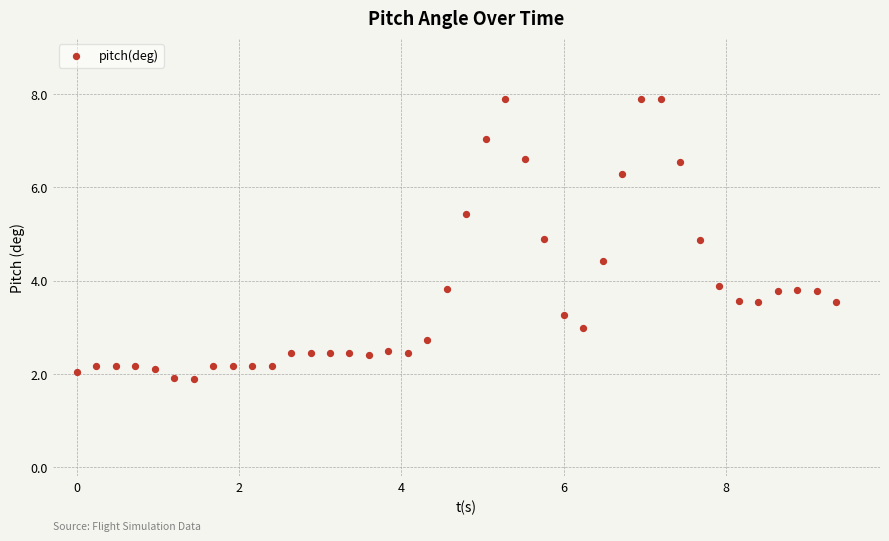

What is the range of Y values (max minus min)?

6.0